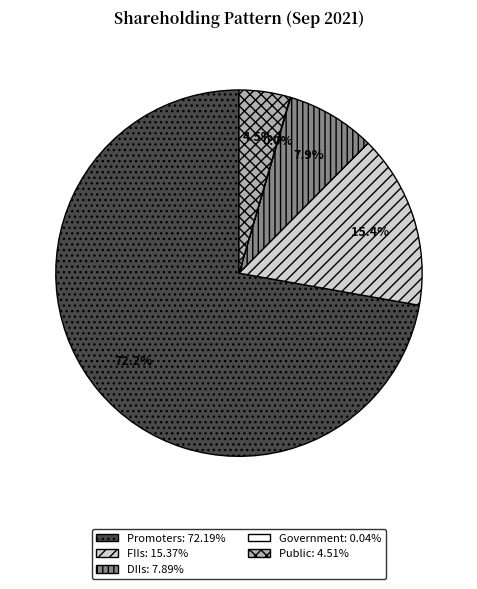

What percentage is NOT represented by DIIs?

92.1%